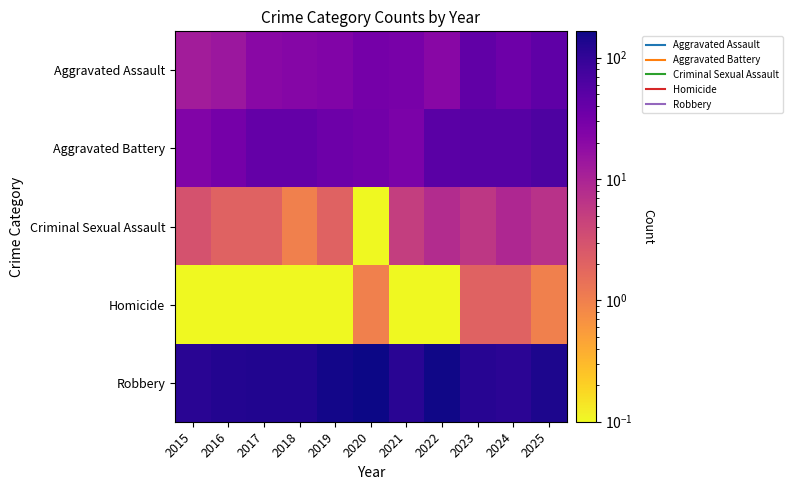

Which has a higher value, 2017 or 2021?

2021